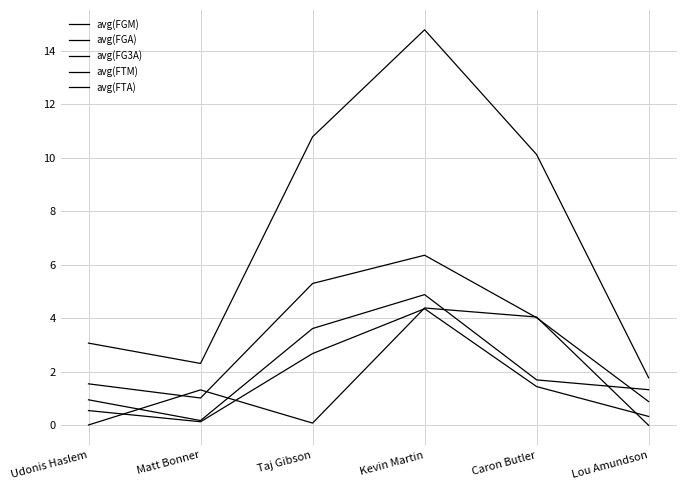

How many lines are shown in the chart?

5